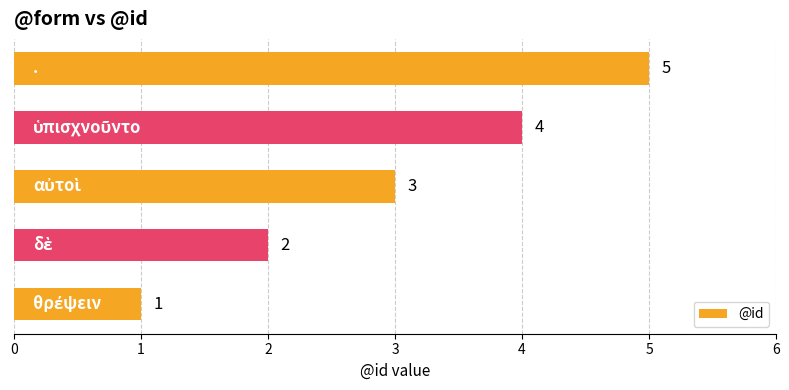

What is the average value?

3